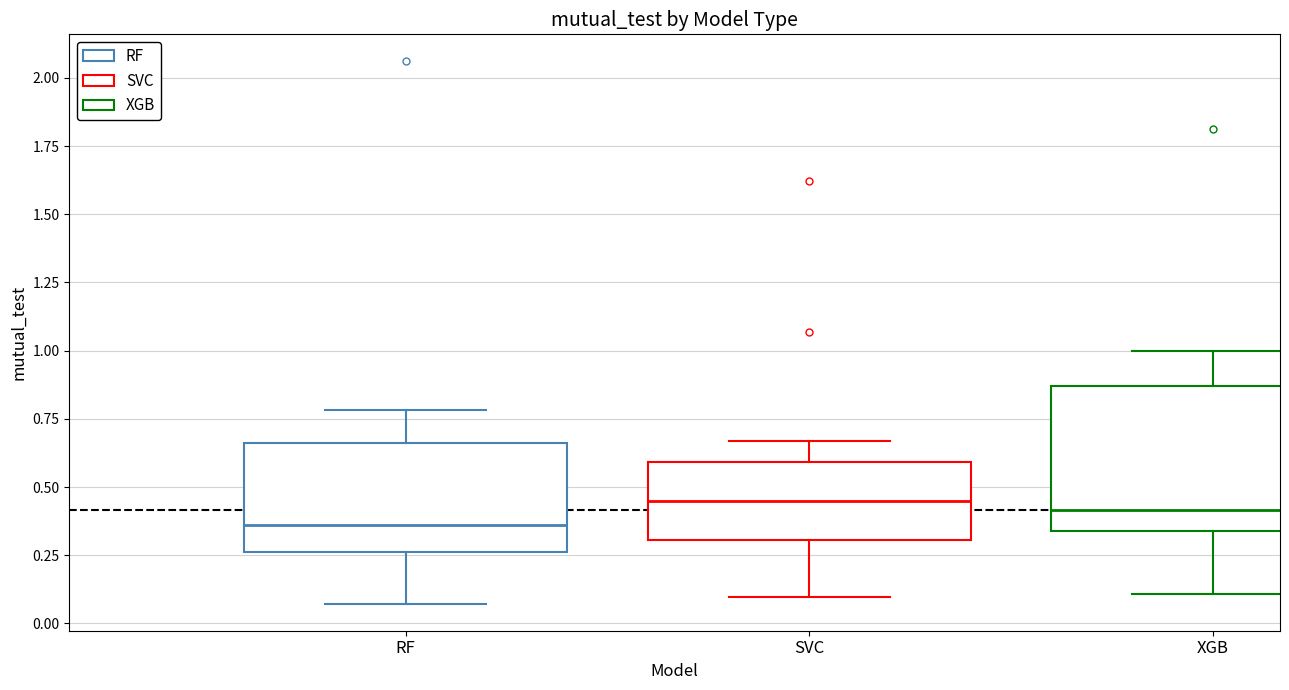

Which box has the lowest median line?

RF